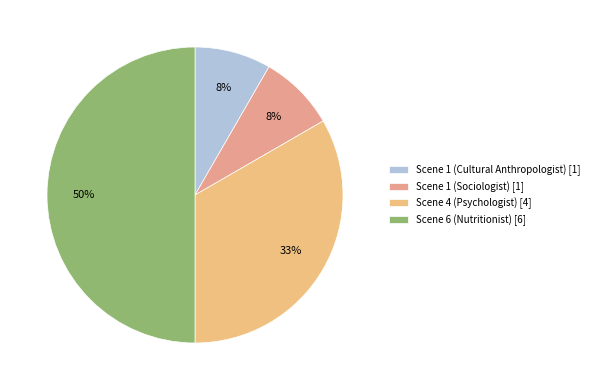

Rank the categories by value from lowest to highest.

Scene 1 (Cultural Anthropologist), Scene 1 (Sociologist), Scene 4 (Psychologist), Scene 6 (Nutritionist)